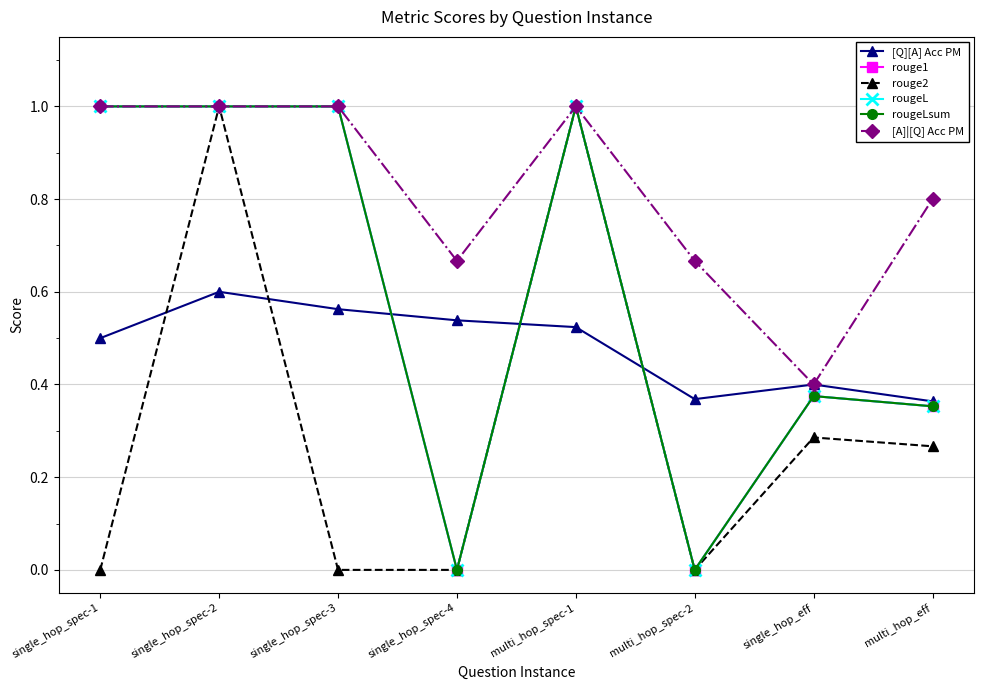

At which category does [A]|[Q] Acc PM reach its first local valley?

single_hop_spec-4